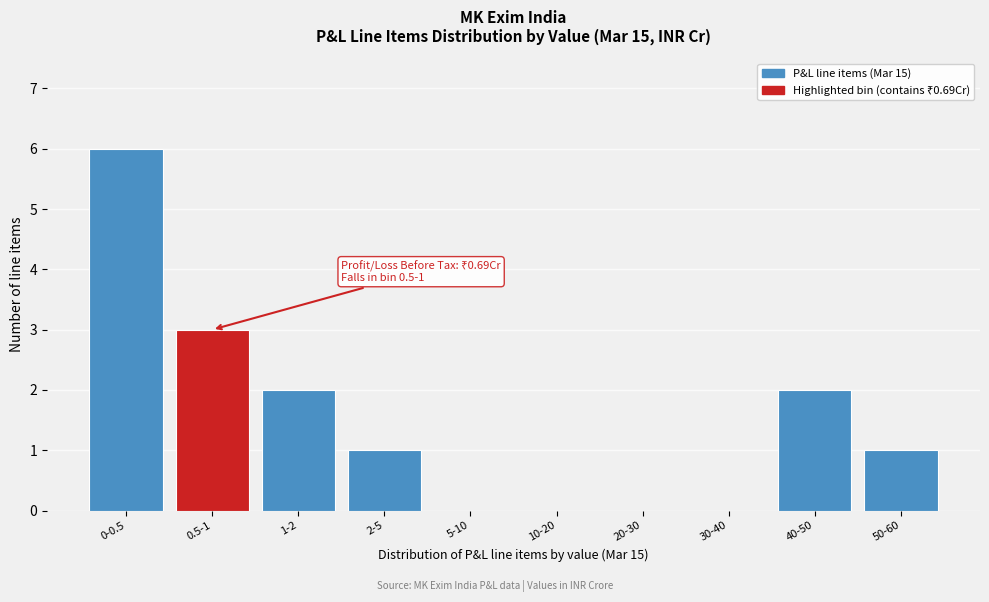

Reading left to right, extract all data points from this chart.

0-0.5=6	0.5-1=3	1-2=2	2-5=1	5-10=0	10-20=0	20-30=0	30-40=0	40-50=2	50-60=1